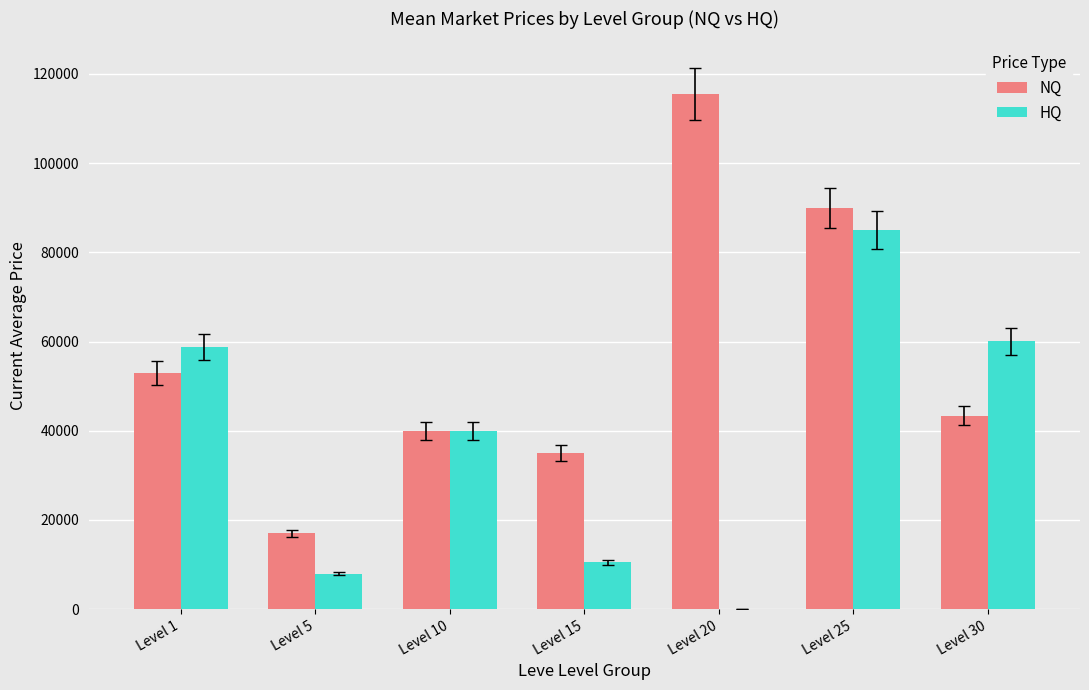

Which series has the largest range (max minus min)?

NQ